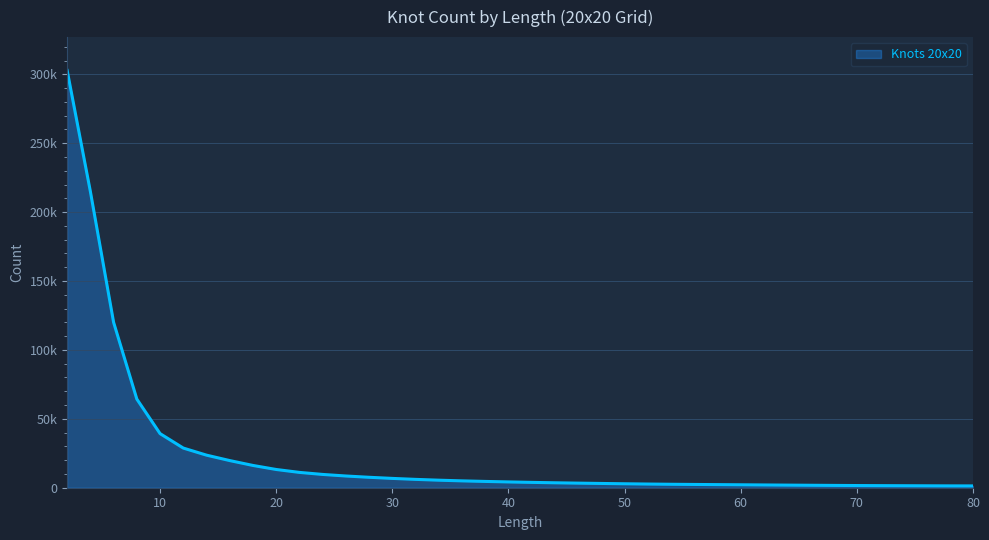

What is the smallest value displayed?

1300